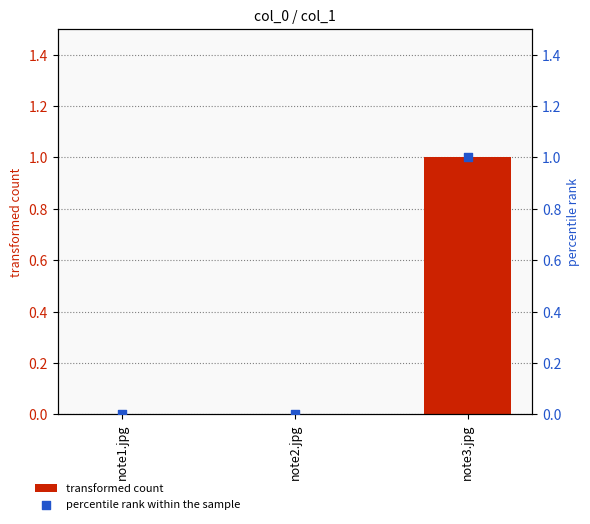

Which series has the largest Y range (max minus min)?

transformed count